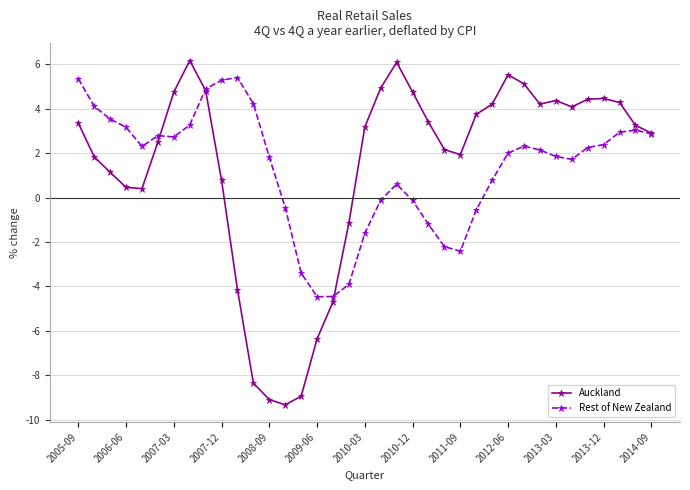

True or false: Auckland has more than 0 interior local peaks.

True